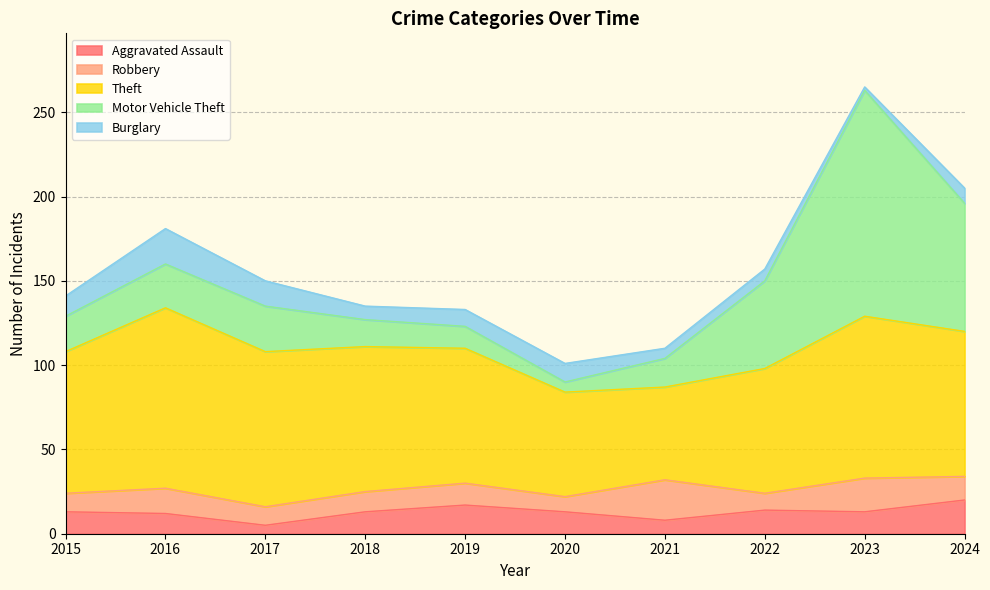

Reading left to right, list all the values displayed in this chart.

Aggravated Assault: 13	12	5	13	17	13	8	14	13	20
Robbery: 11	15	11	12	13	9	24	10	20	14
Theft: 84	107	92	86	80	62	55	74	96	86
Motor Vehicle Theft: 21	26	27	16	13	6	17	52	134	76
Burglary: 12	21	15	8	10	11	6	7	2	9